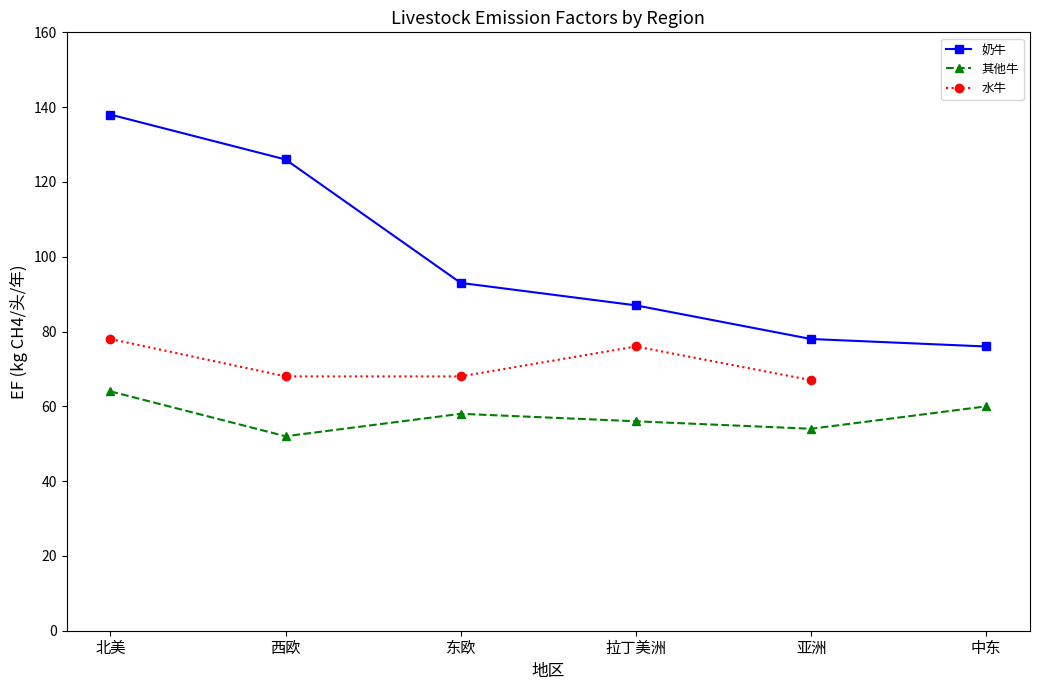

What is the average value of the 奶牛 series?

100